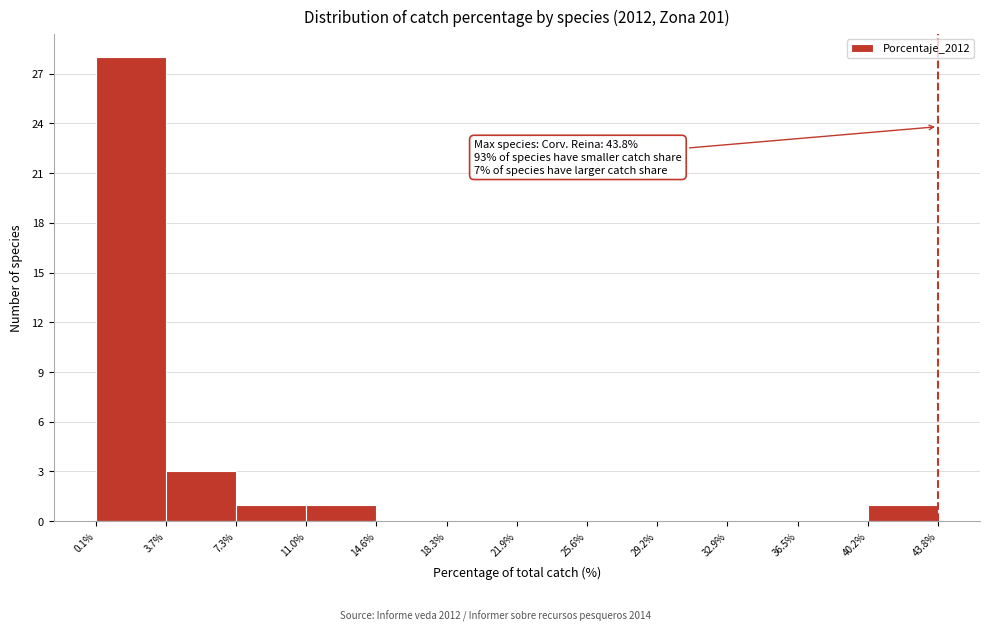

Over which range of the x-axis is the bar tallest?

0.1% to 3.7%